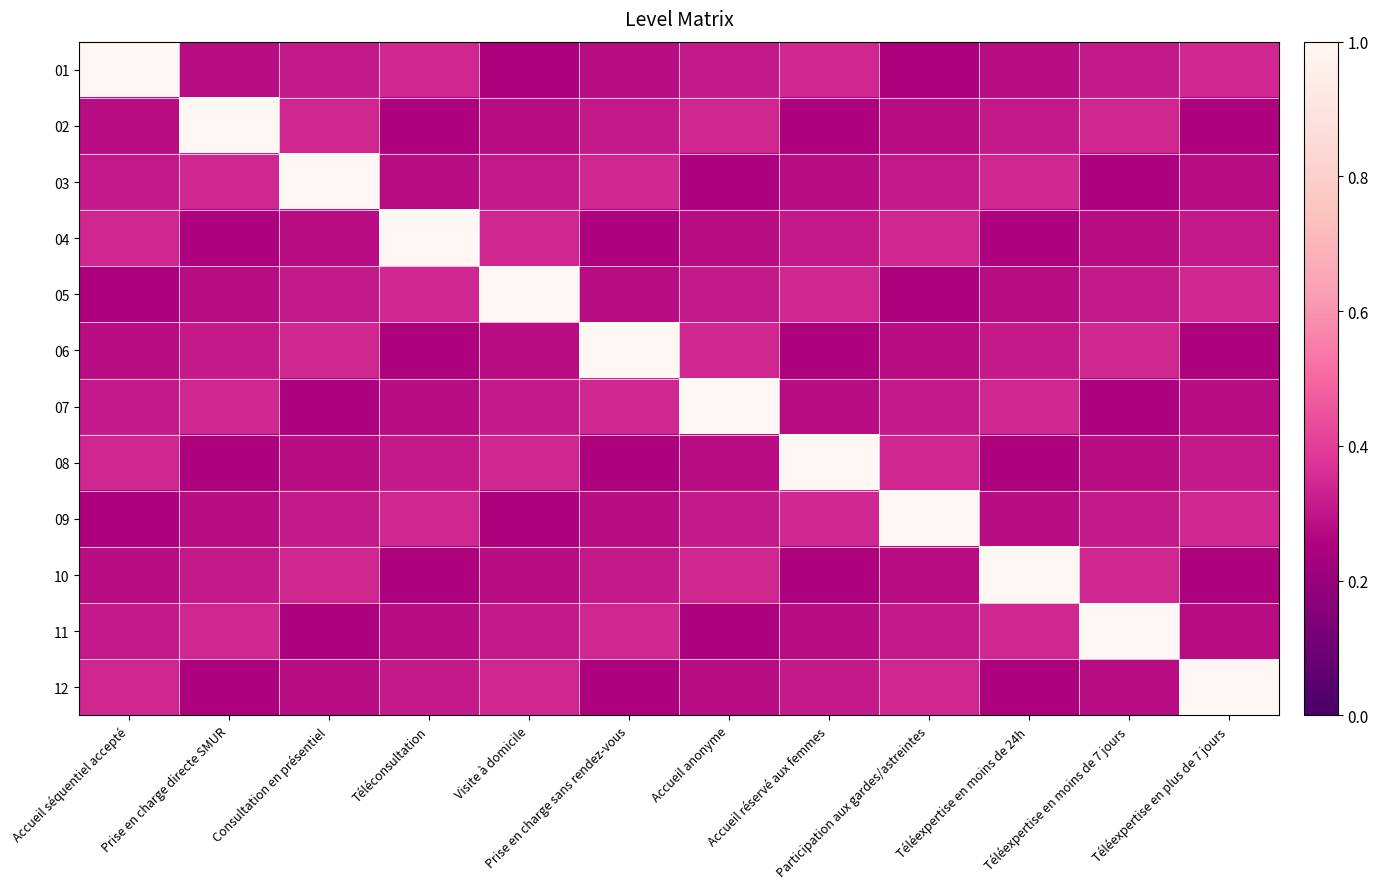

List the series in order of their peak value, lowest first.

01, 02, 03, 04, 05, 06, 07, 08, 09, 10, 11, 12